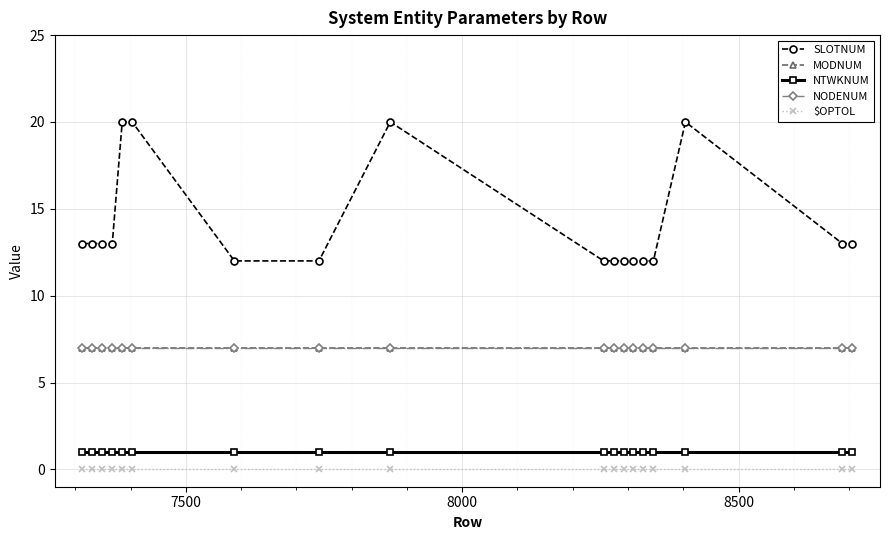

Does the chart have visible grid lines?

Yes